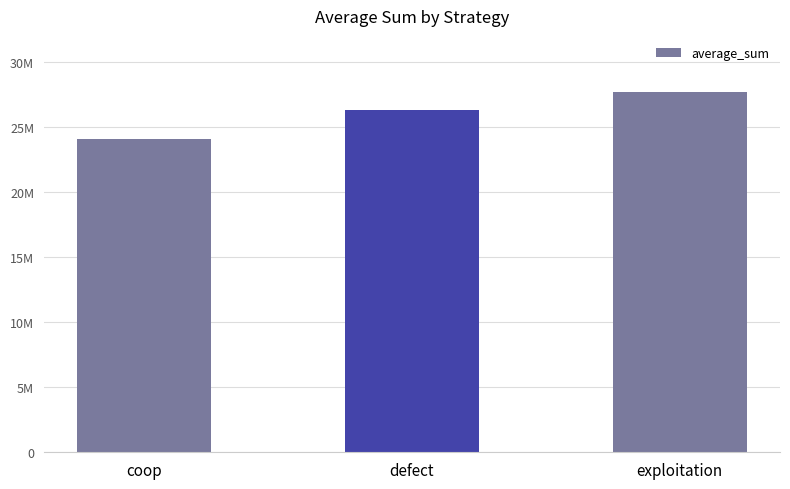

How many values are between 24044844 and 27662687?

3